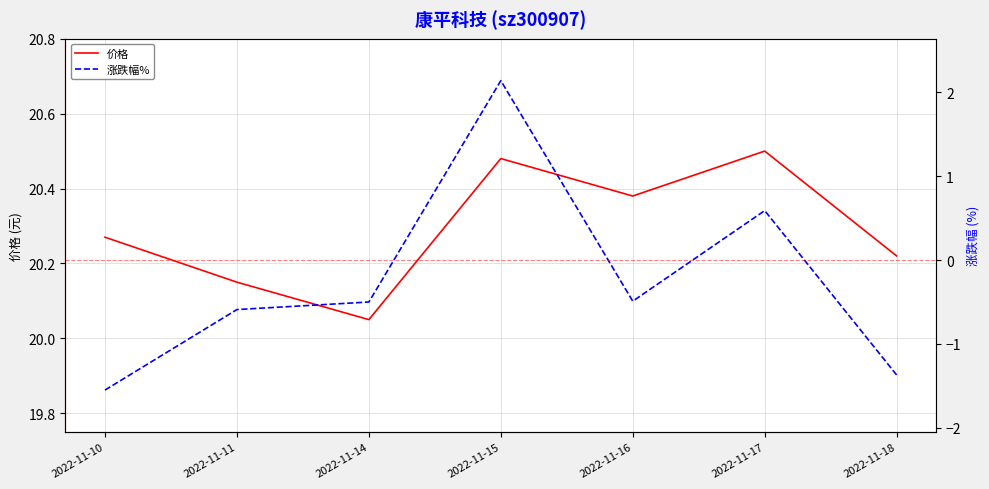

True or false: 价格 and 涨跌幅% cross at least once.

False